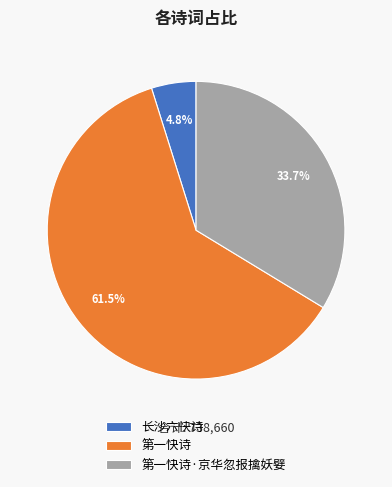

The 第一快诗 slice represents 68% of the pie. True or false?

False